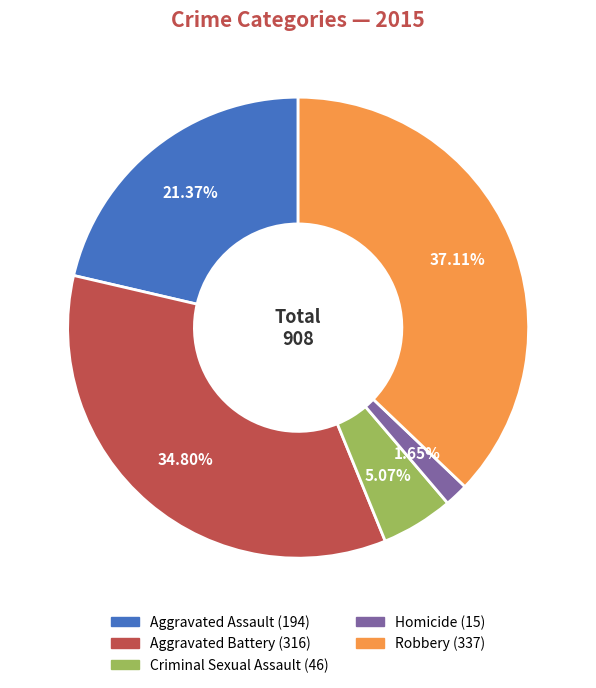

Does any single category account for the majority?

No